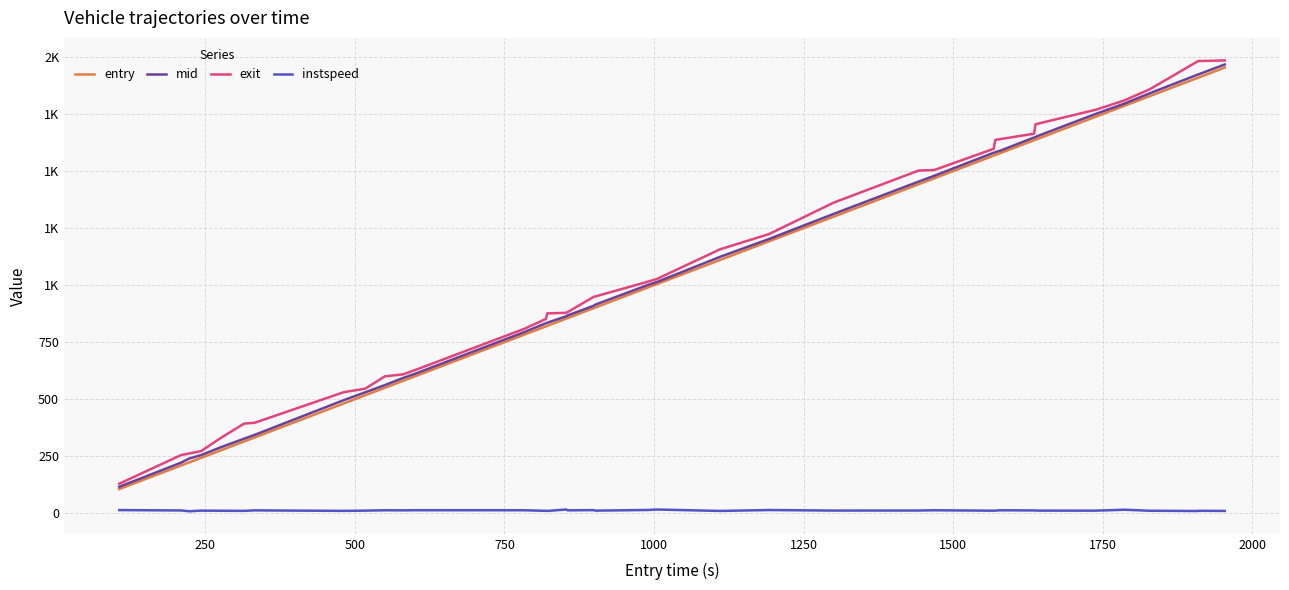

Which series has the largest total across all categories?

exit